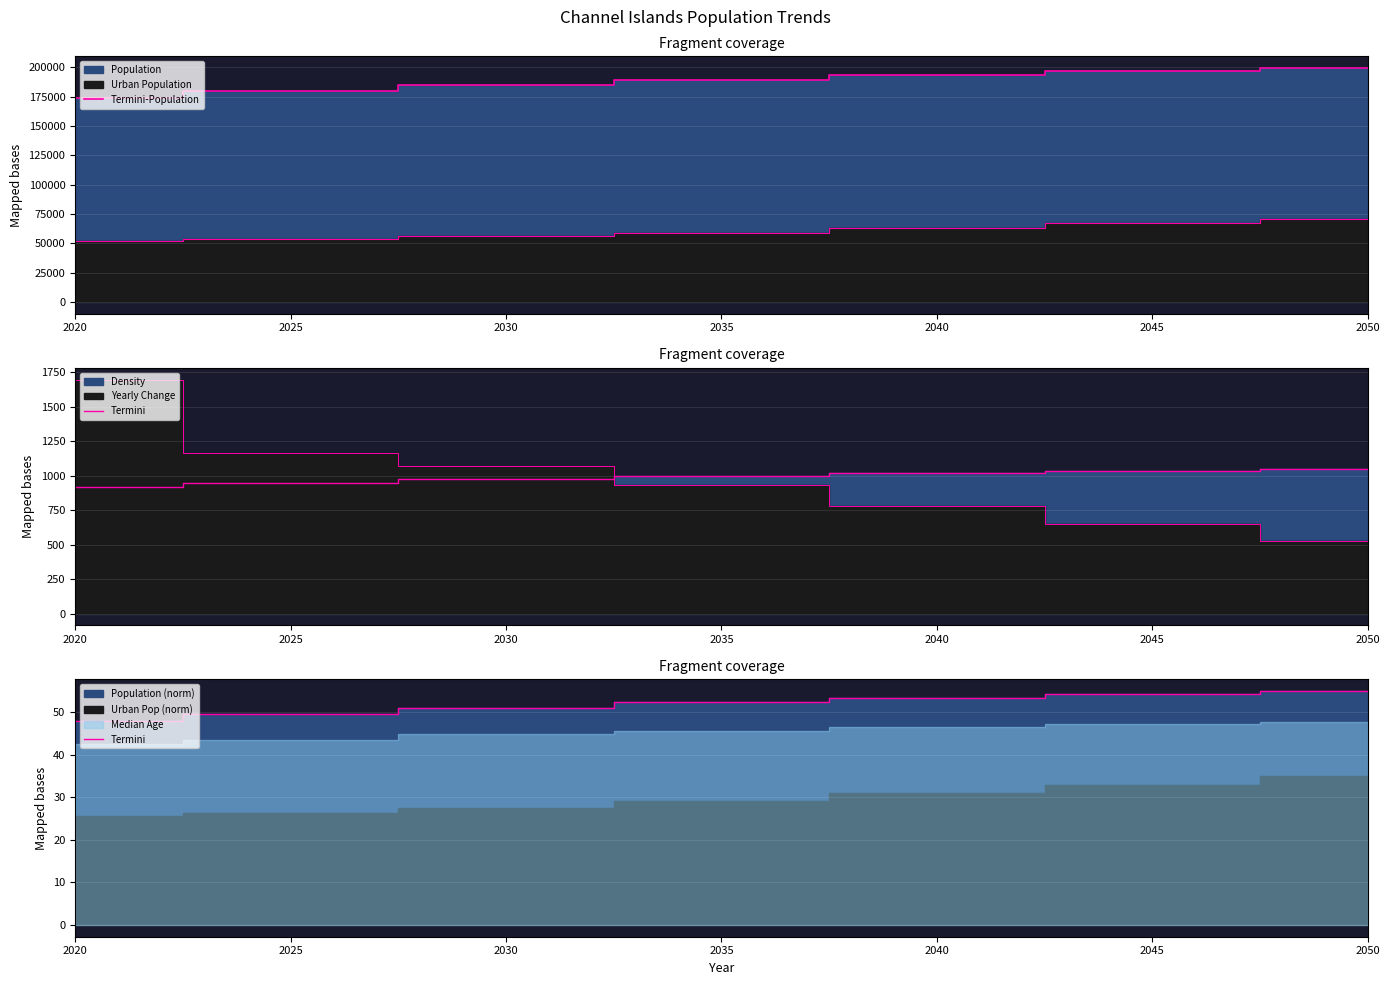

Rank the categories by Termini-Population value from lowest to highest.

2020, 2025, 2030, 2035, 2040, 2045, 2050